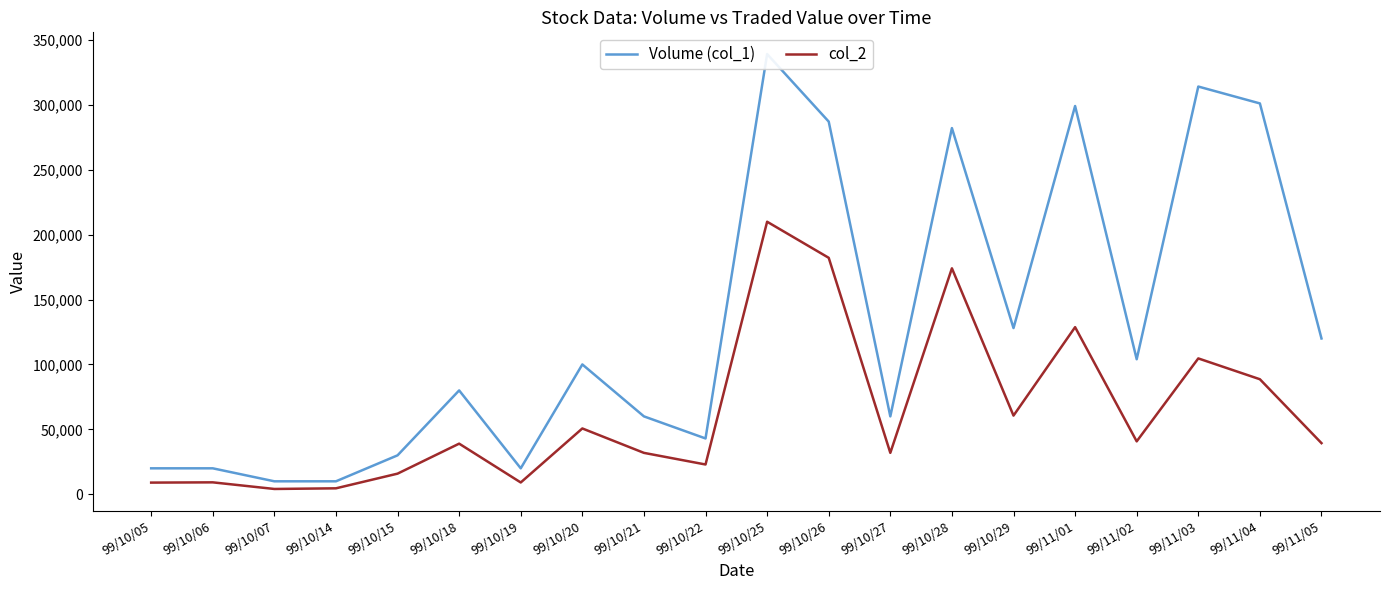

How many values in the col_2 series exceed 39400?

9